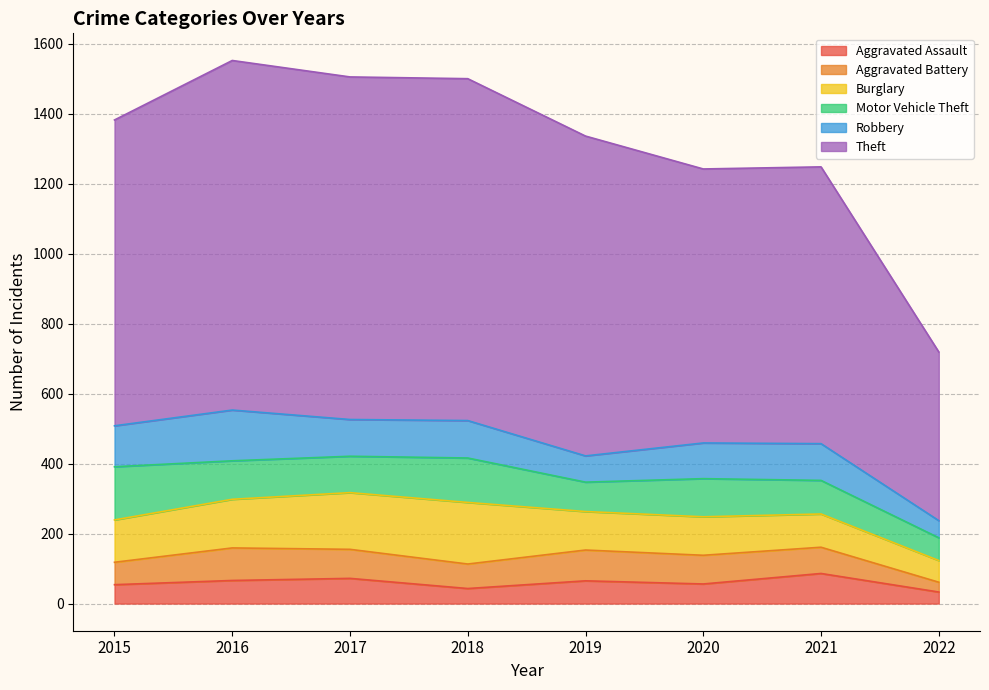

What is the approximate value of Aggravated Assault at 2018?

43